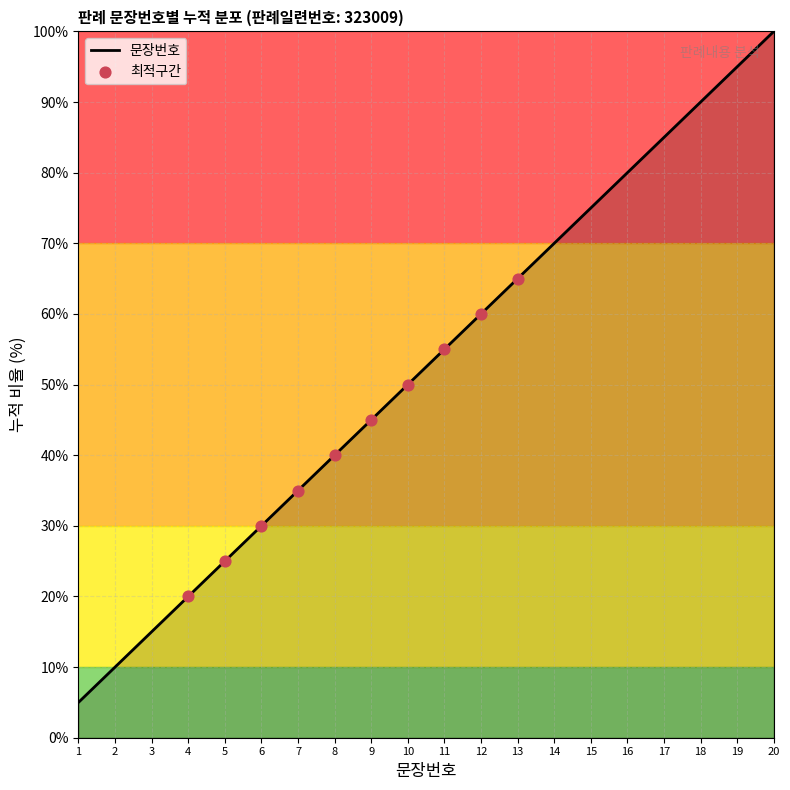

What is the change in value from 1 to 20?

+95.0